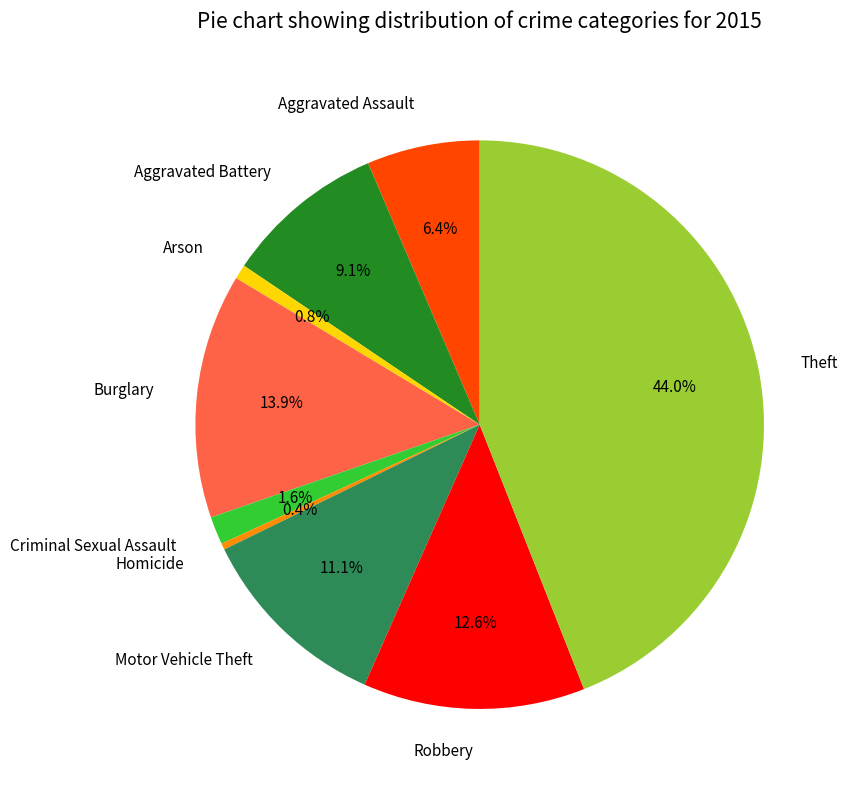

Which has a higher value, Homicide or Theft?

Theft